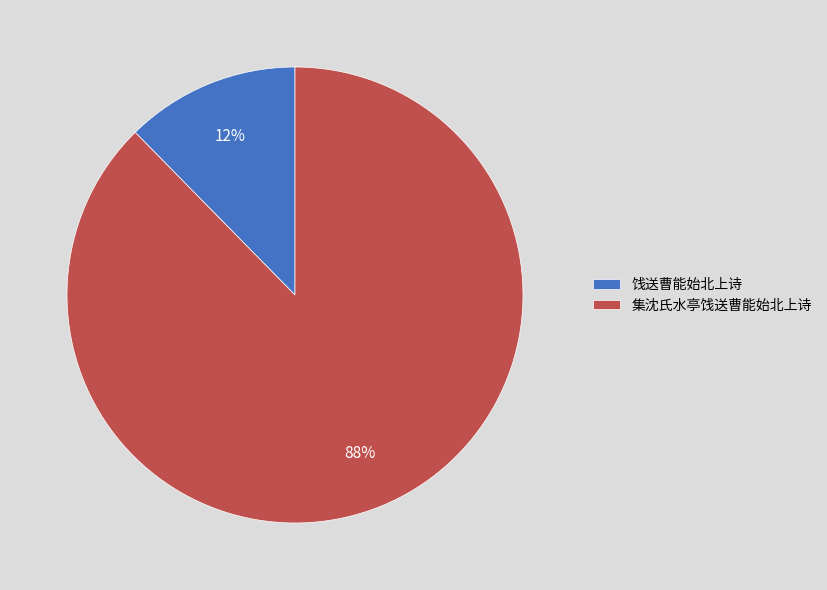

Approximately how many times larger is the value at 饯送曹能始北上诗 compared to 集沈氏水亭饯送曹能始北上诗?

0.1